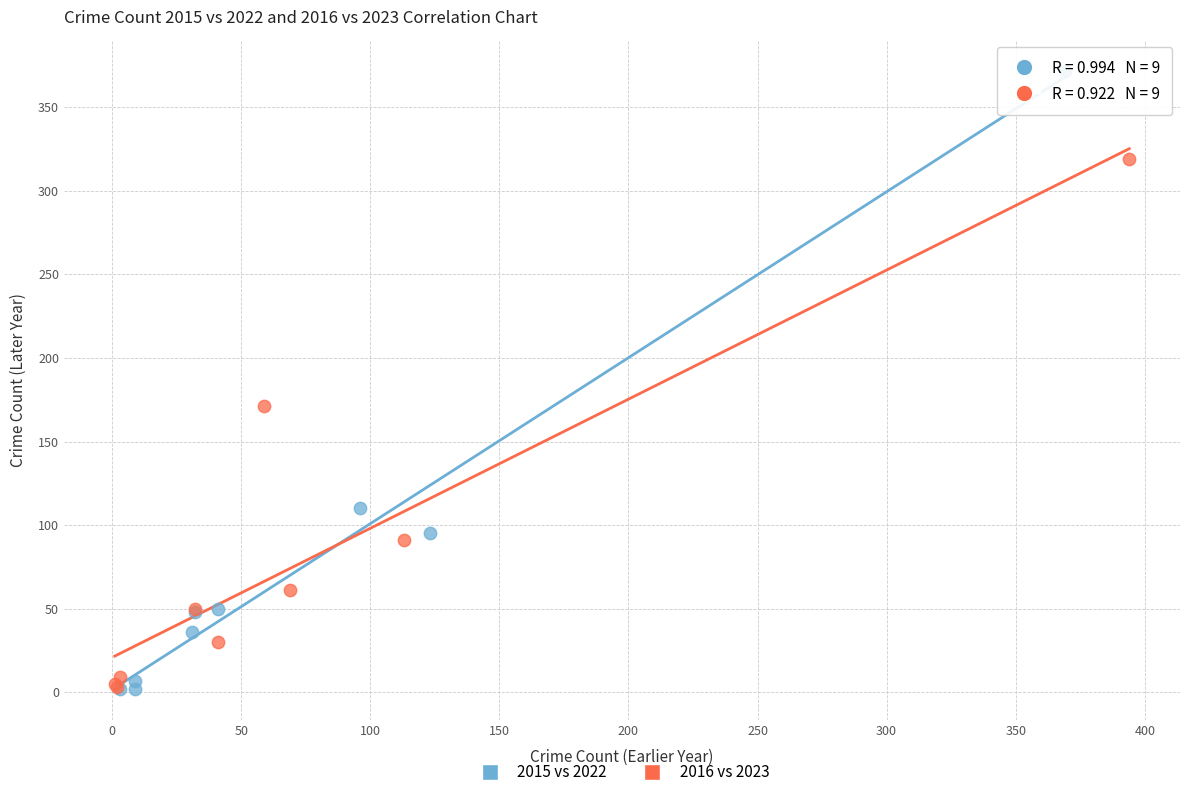

Which series has the widest spread of Y values?

2015 vs 2022